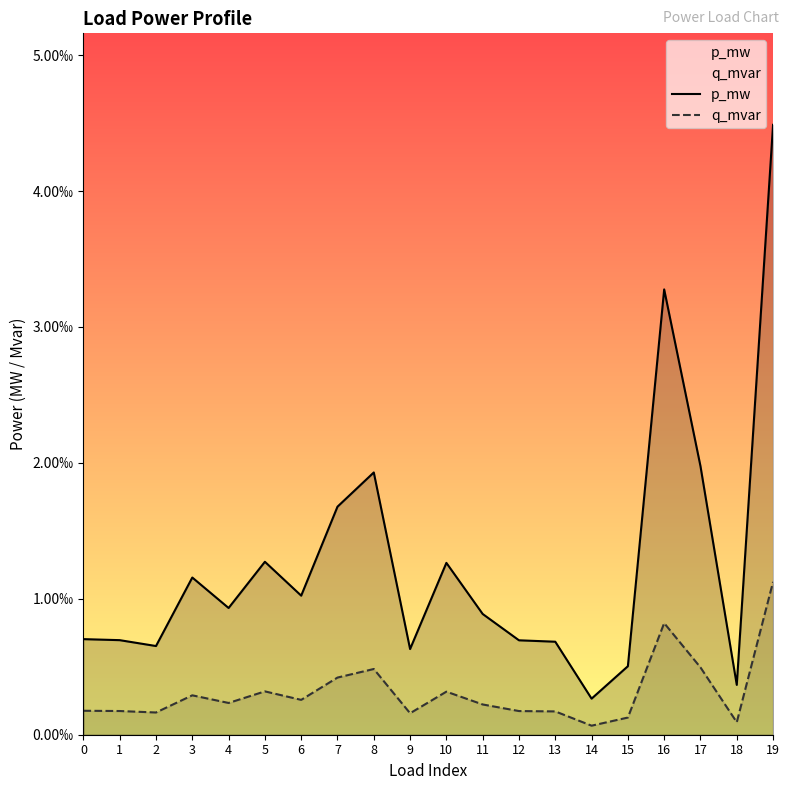

True or false: q_mvar and p_mw intersect in this chart.

False